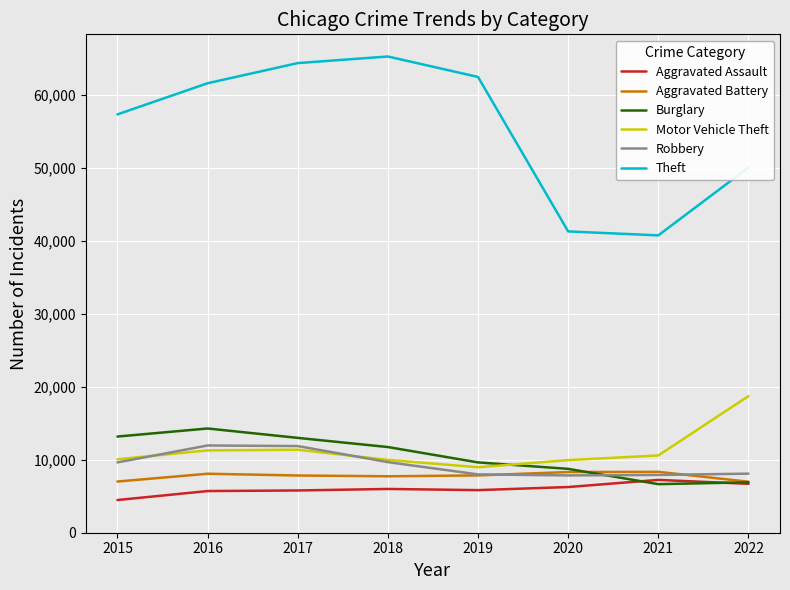

True or false: Aggravated Assault has a value of 5712 at 2016.

True